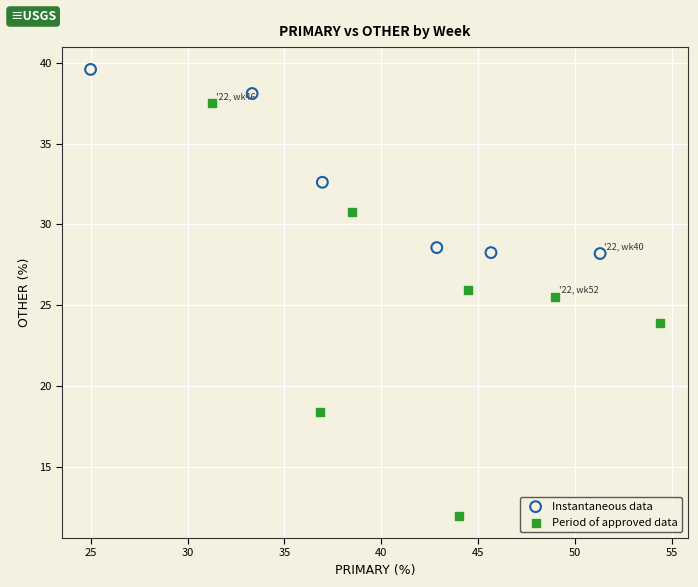

Which series has the widest spread of Y values?

Period of approved data